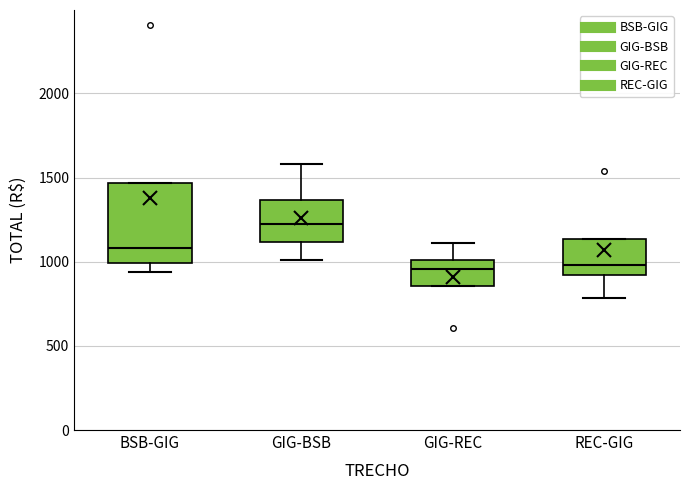

Which box is the tallest, from its lower edge to its upper edge?

BSB-GIG